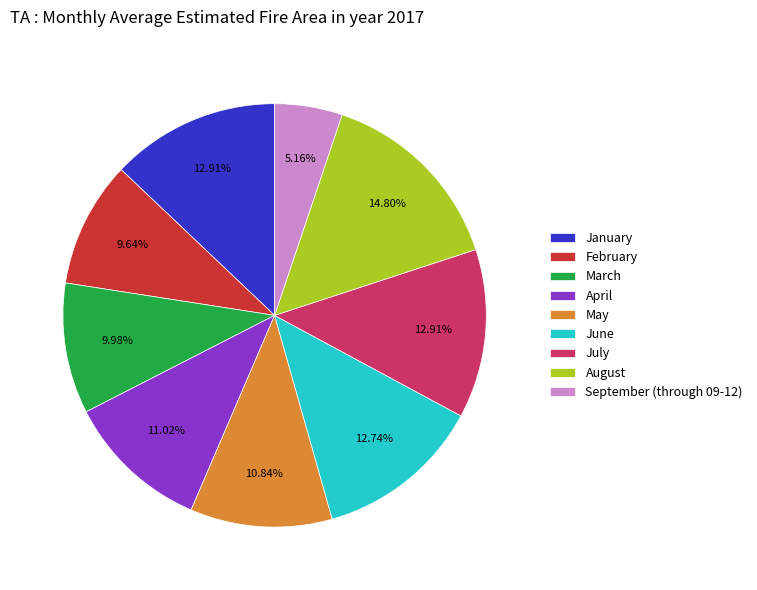

Between August and May, which is larger?

August